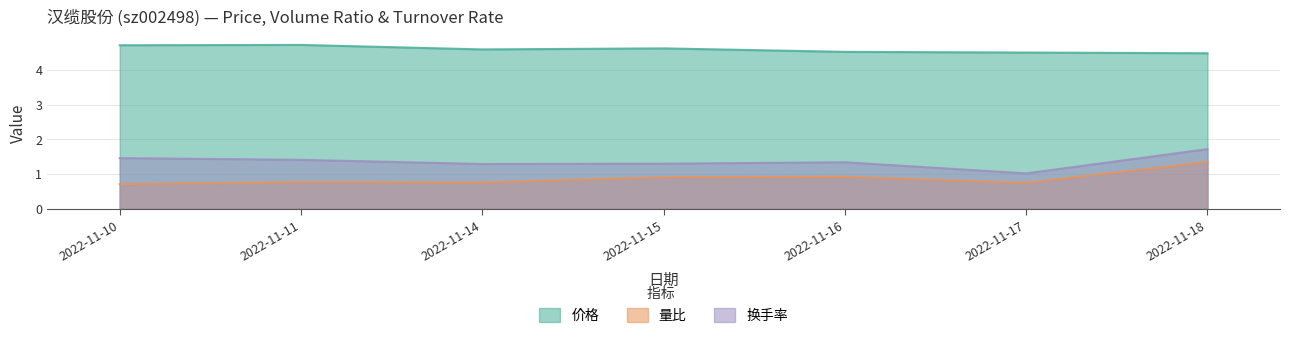

List the labels in order of 换手率 value, largest first.

2022-11-18, 2022-11-10, 2022-11-11, 2022-11-16, 2022-11-15, 2022-11-14, 2022-11-17